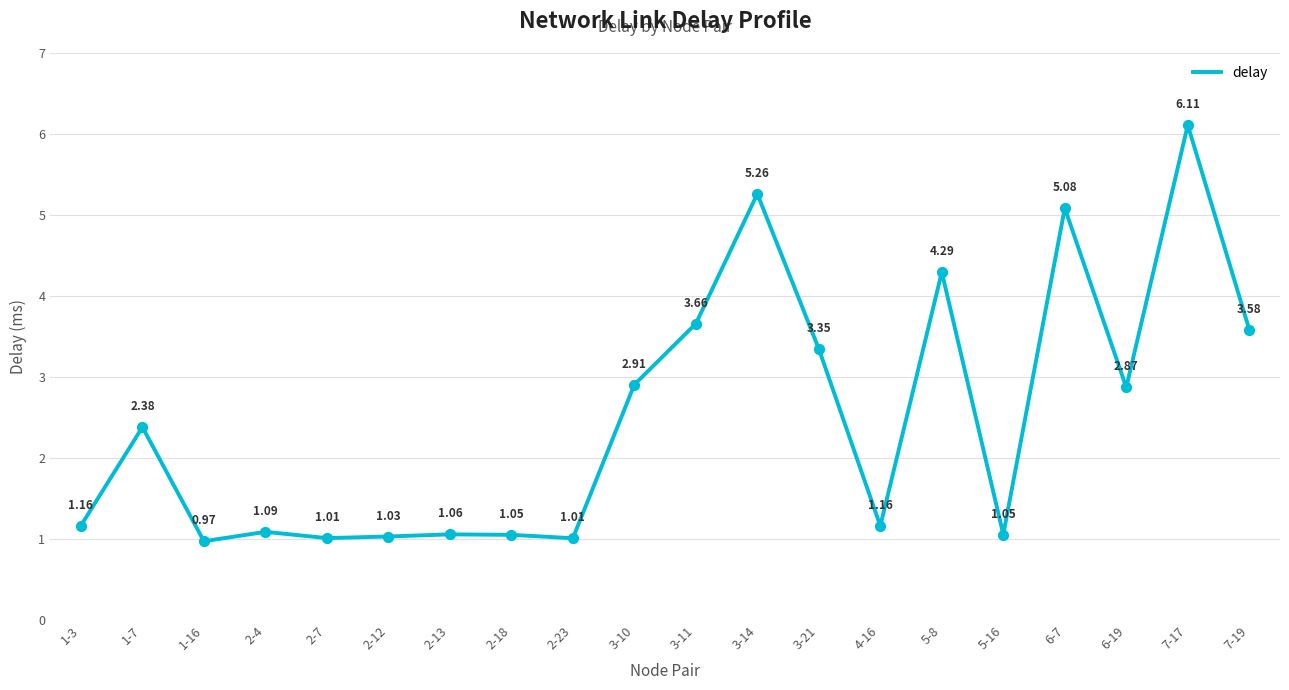

What is the change in value from 1-3 to 7-19?

+2.4